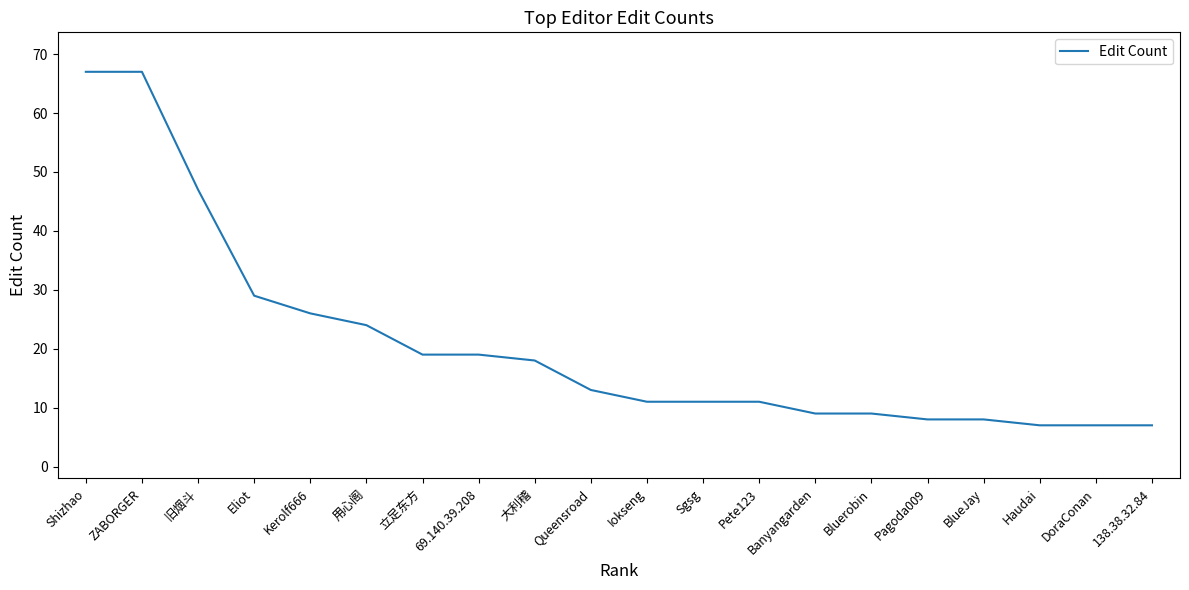

What is the maximum value shown in the chart?

67